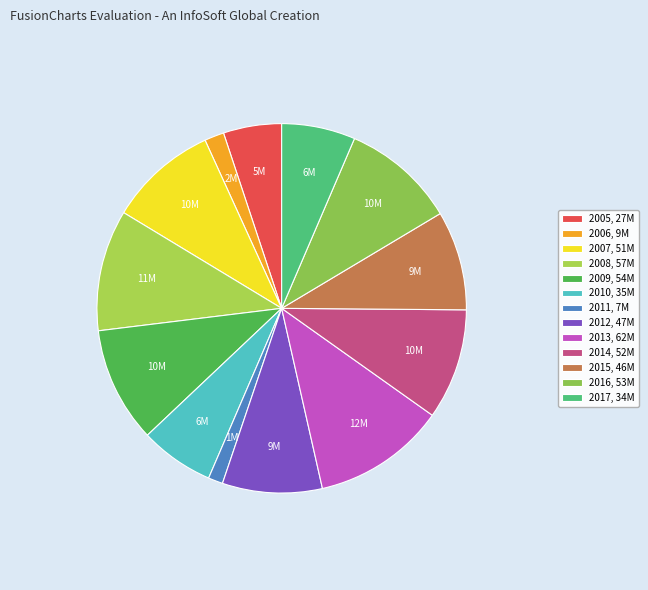

What is the change in value from 2010 to 2016?

+18664.8